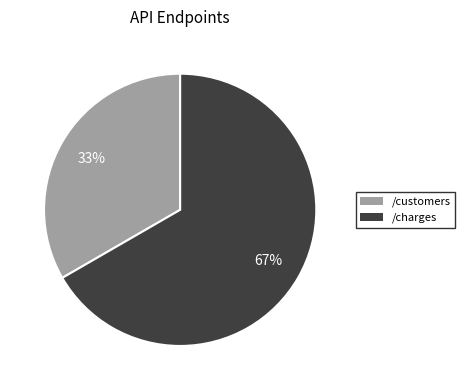

Is there any slice that represents more than half of the pie?

Yes